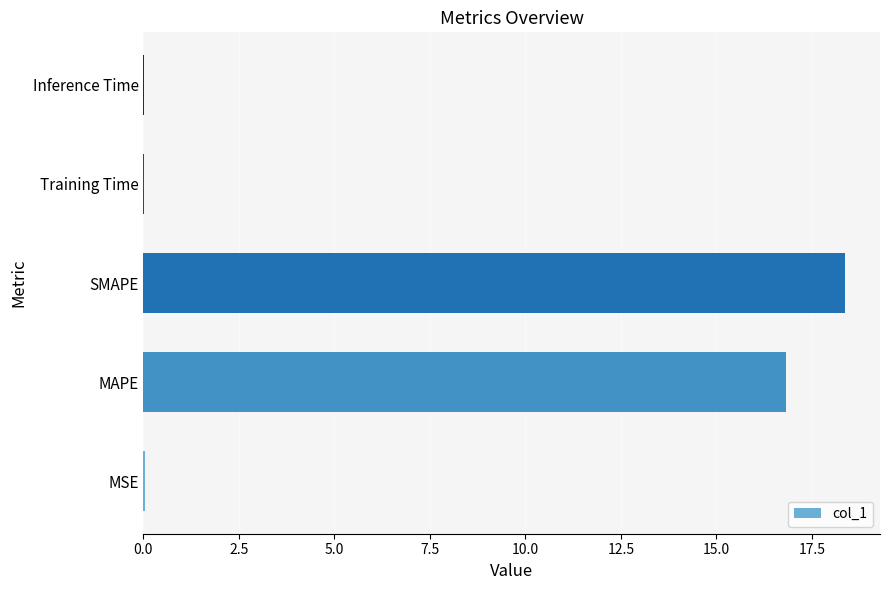

What is the greatest value displayed?

18.4